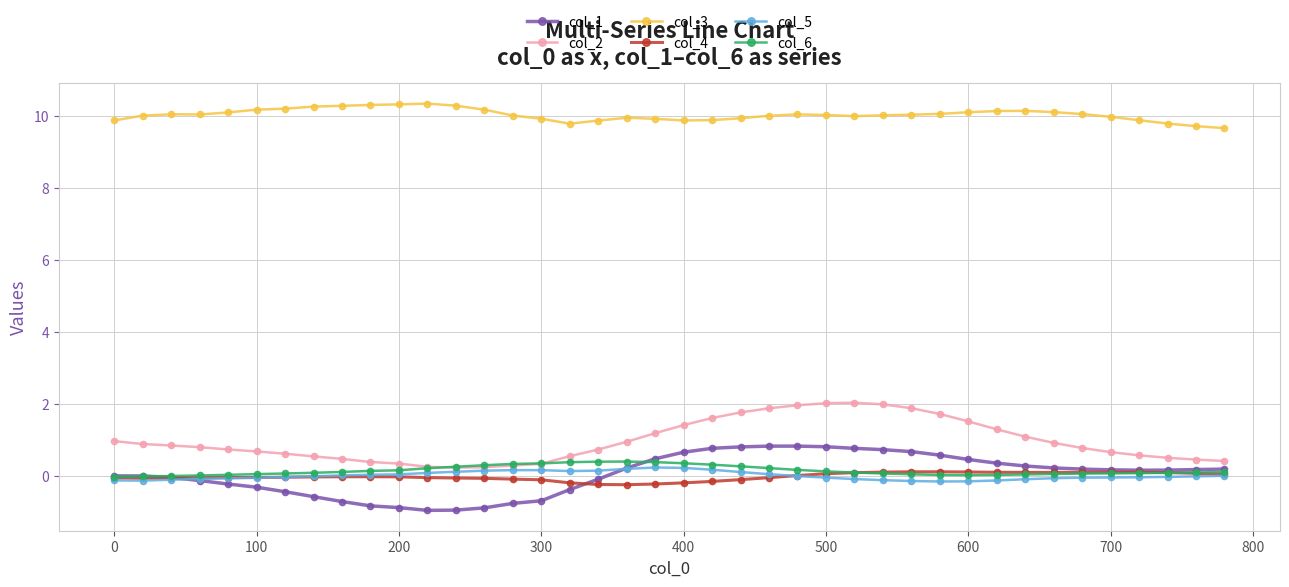

How many categories are shown in the chart?

40